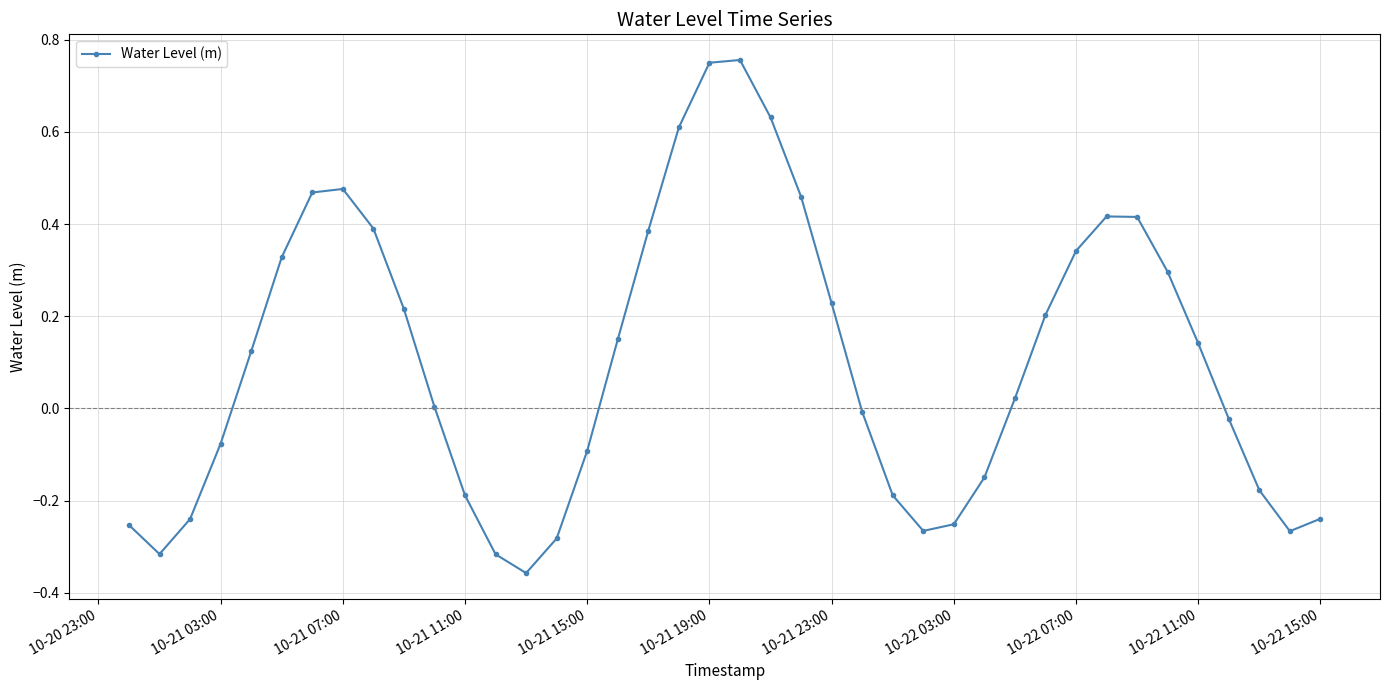

How many points are higher than both their immediate neighbors (excluding endpoints)?

3